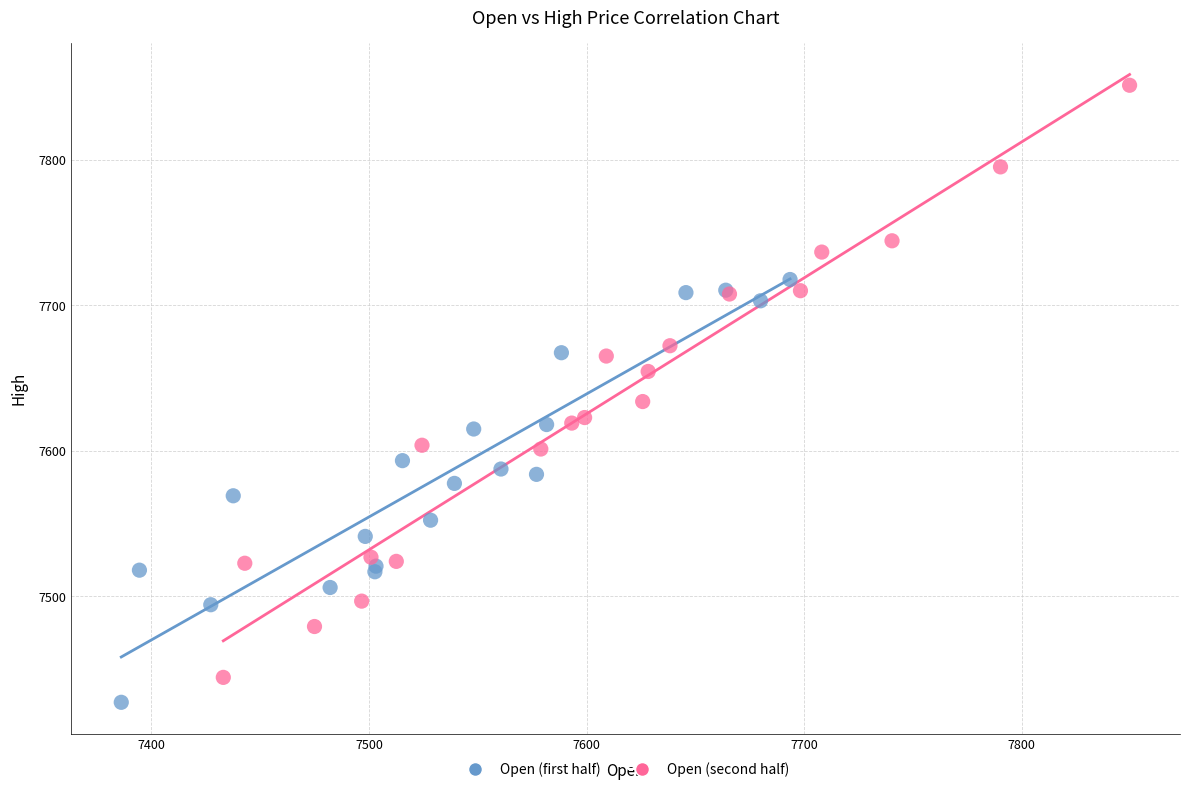

Which series has the widest spread of Y values?

Open (second half)